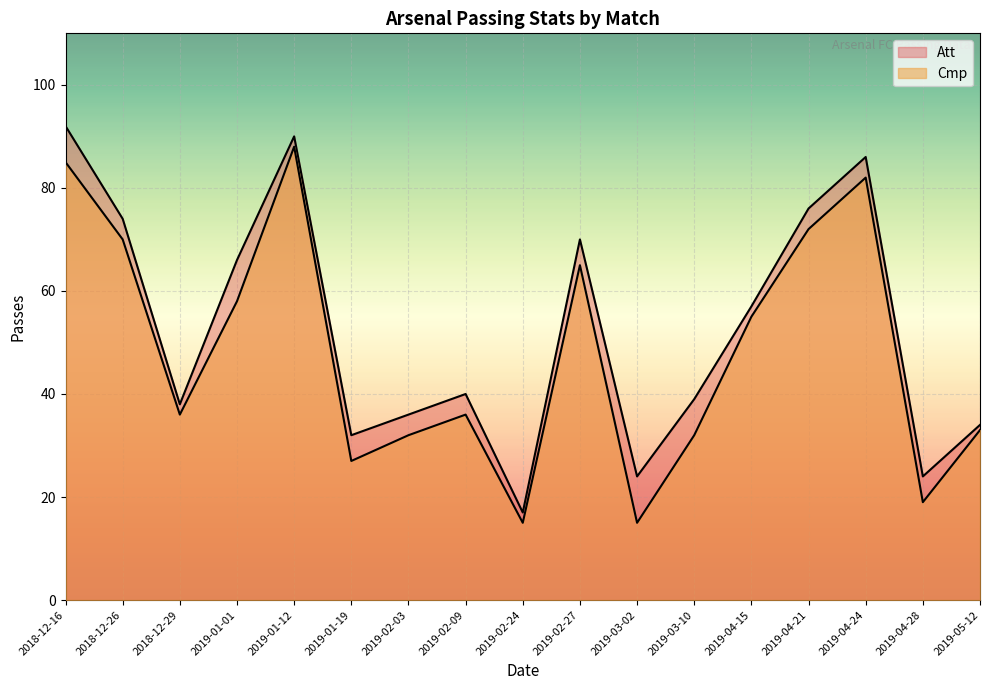

What is the difference between the highest and lowest values at 2019-04-28?

5